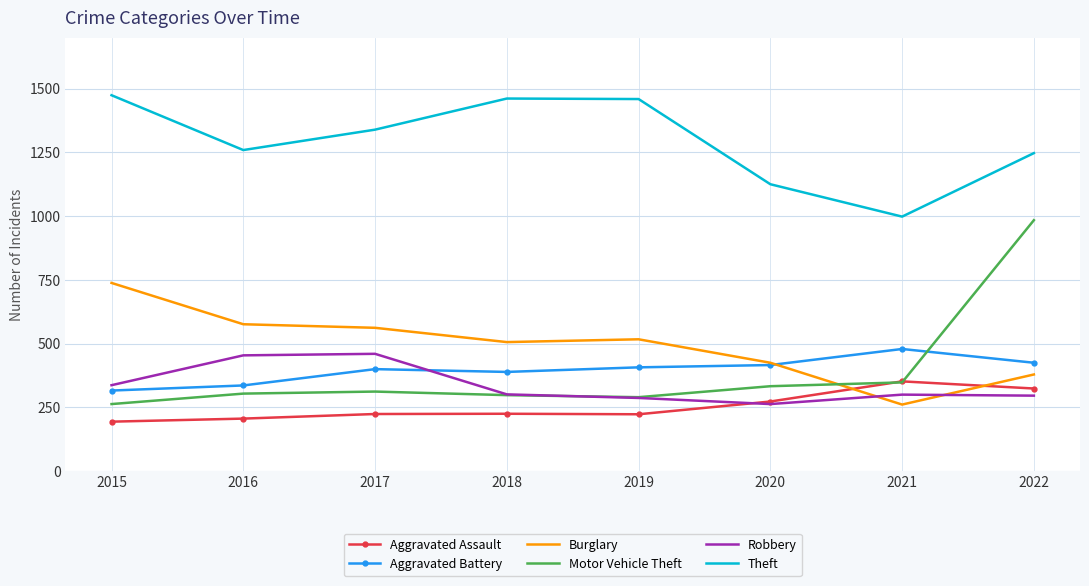

True or false: Burglary and Theft cross at least once.

False